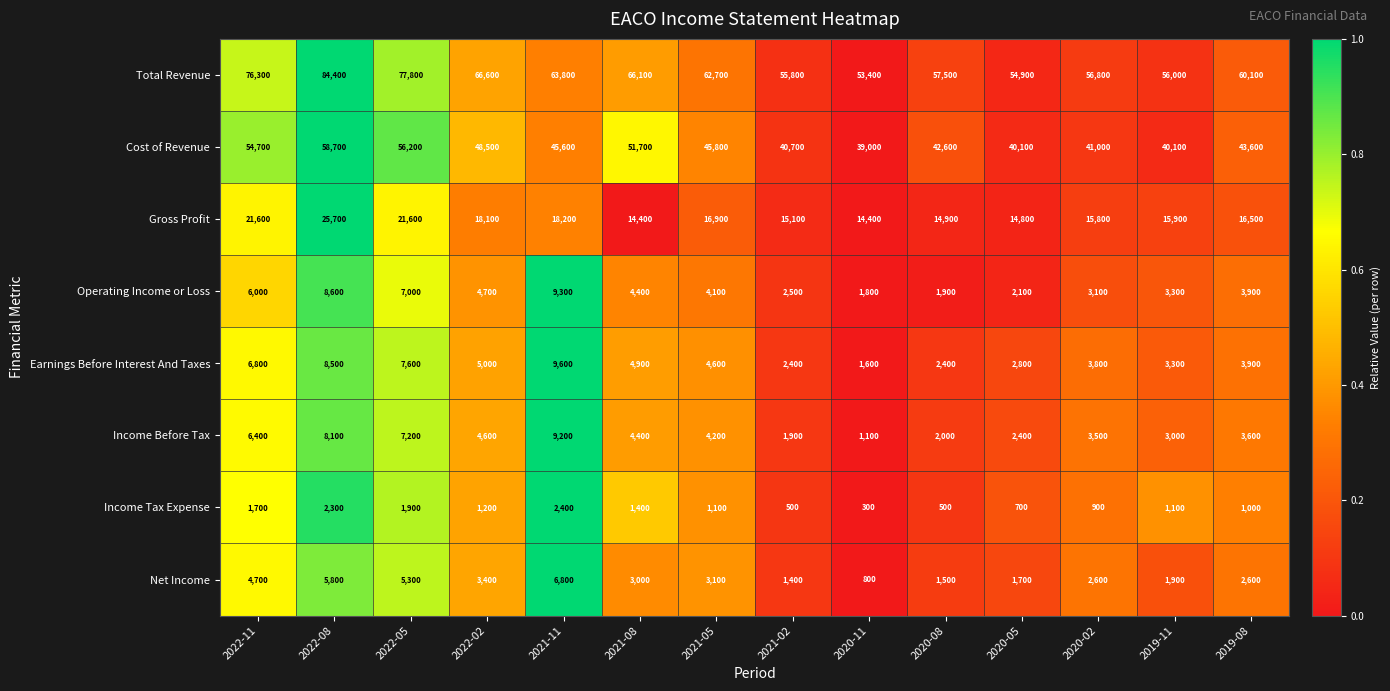

What is the spread (max minus min) of values at 2021-11?

61400